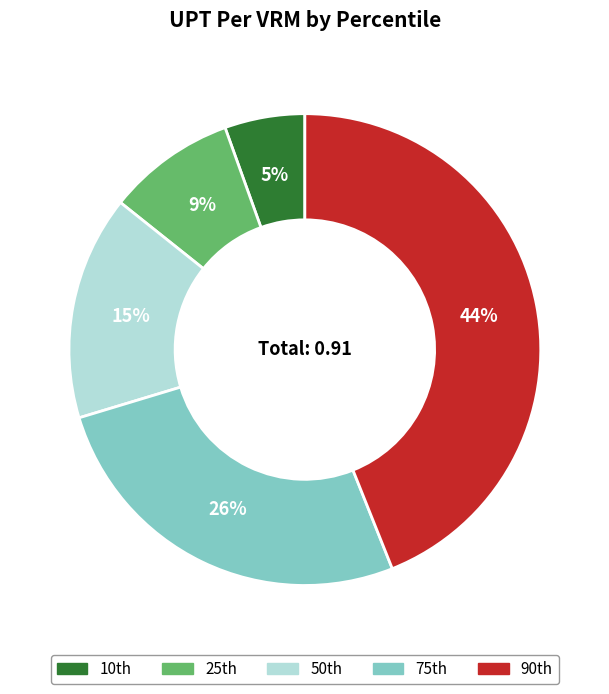

Count the number of slices in the pie.

5